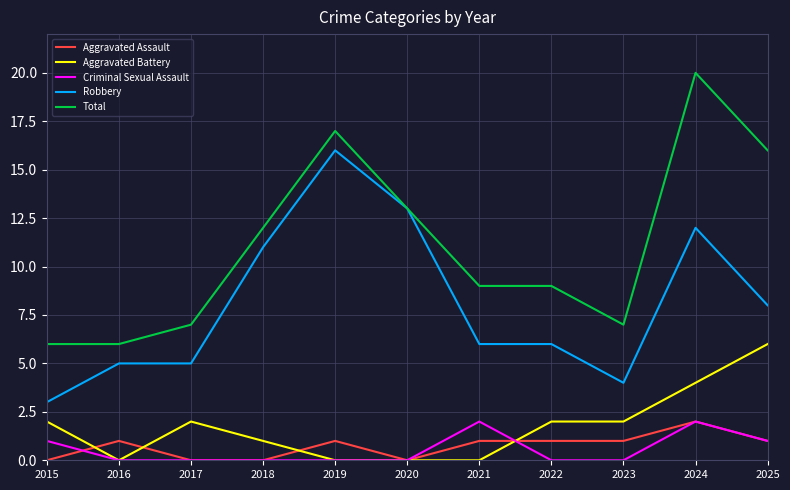

What is the greatest value displayed?

20